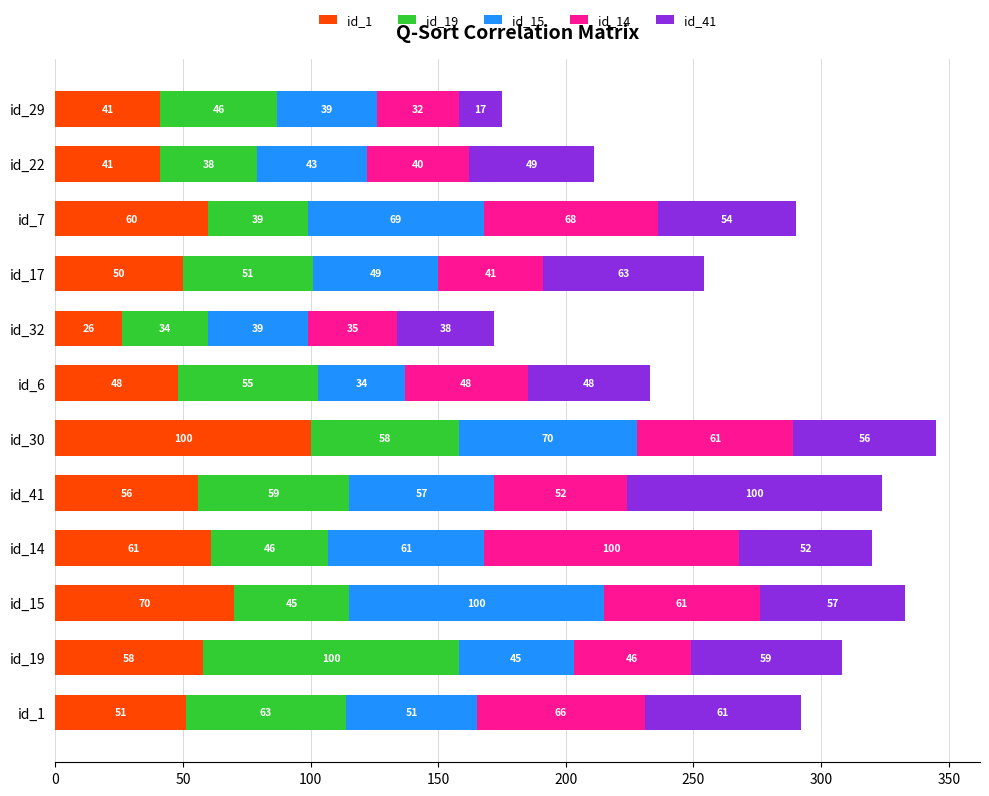

What is the minimum value for id_1?

26